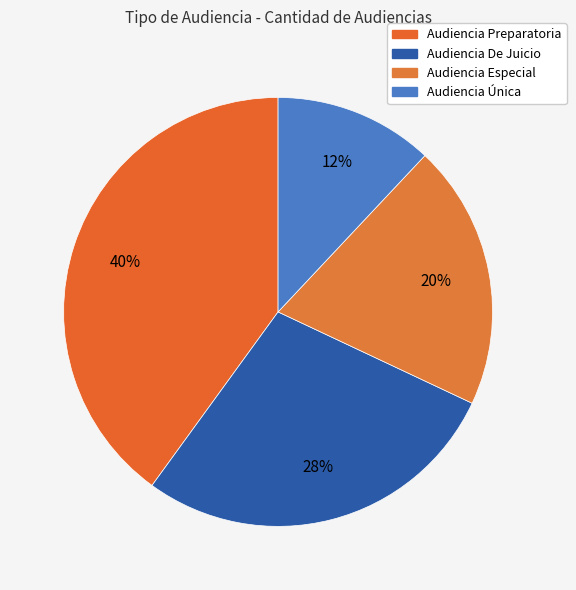

How many segments does this pie chart have?

4